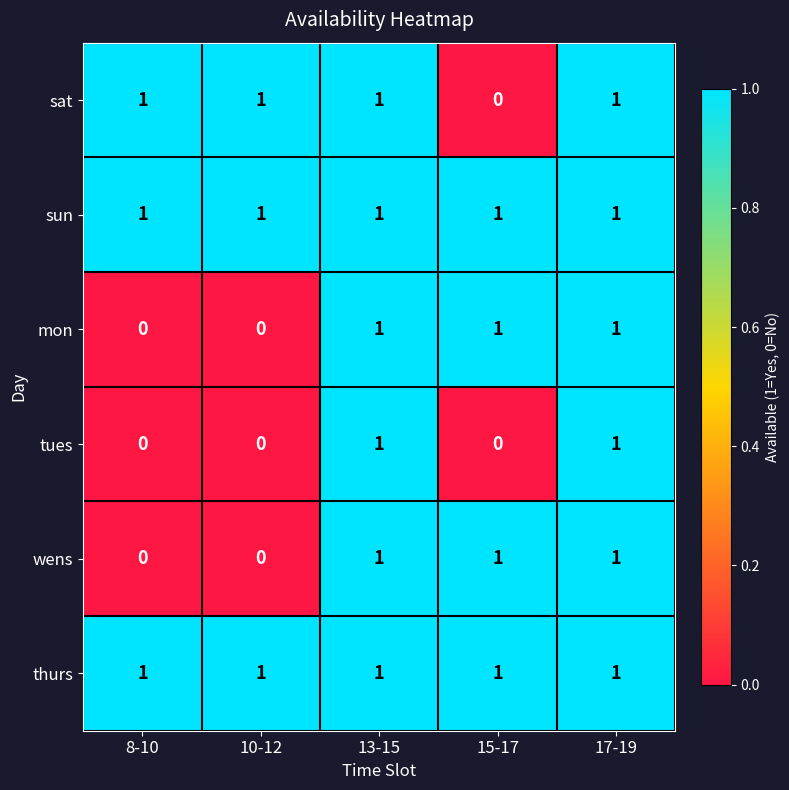

Reading left to right, what are all the values shown in this chart?

sat: 8-10=1	10-12=1	13-15=1	15-17=0	17-19=1
sun: 8-10=1	10-12=1	13-15=1	15-17=1	17-19=1
mon: 8-10=0	10-12=0	13-15=1	15-17=1	17-19=1
tues: 8-10=0	10-12=0	13-15=1	15-17=0	17-19=1
wens: 8-10=0	10-12=0	13-15=1	15-17=1	17-19=1
thurs: 8-10=1	10-12=1	13-15=1	15-17=1	17-19=1